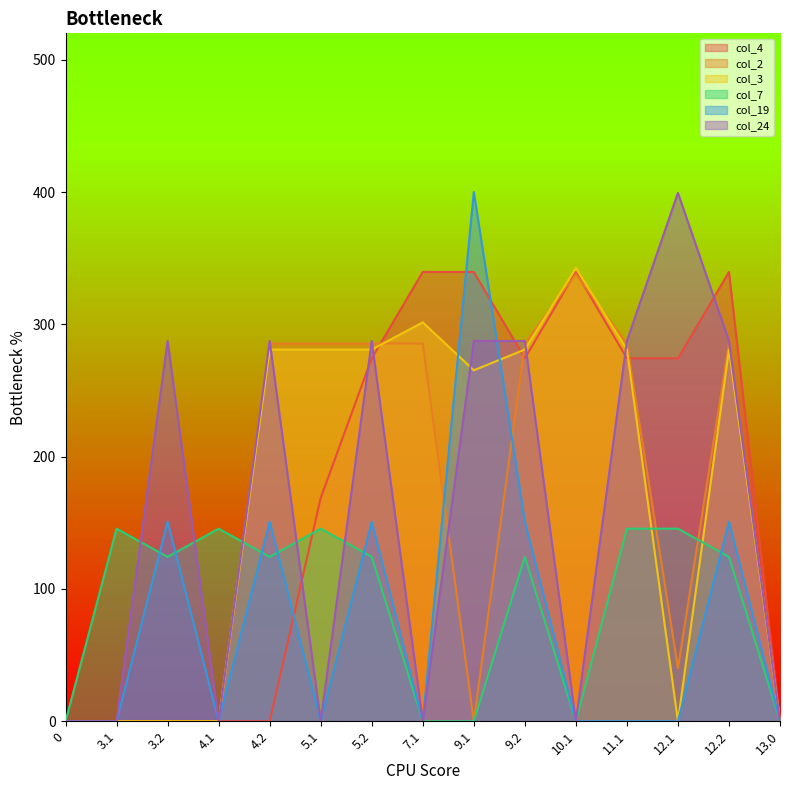

What is the value of the col_3 point at the 7th from the left?

281.0